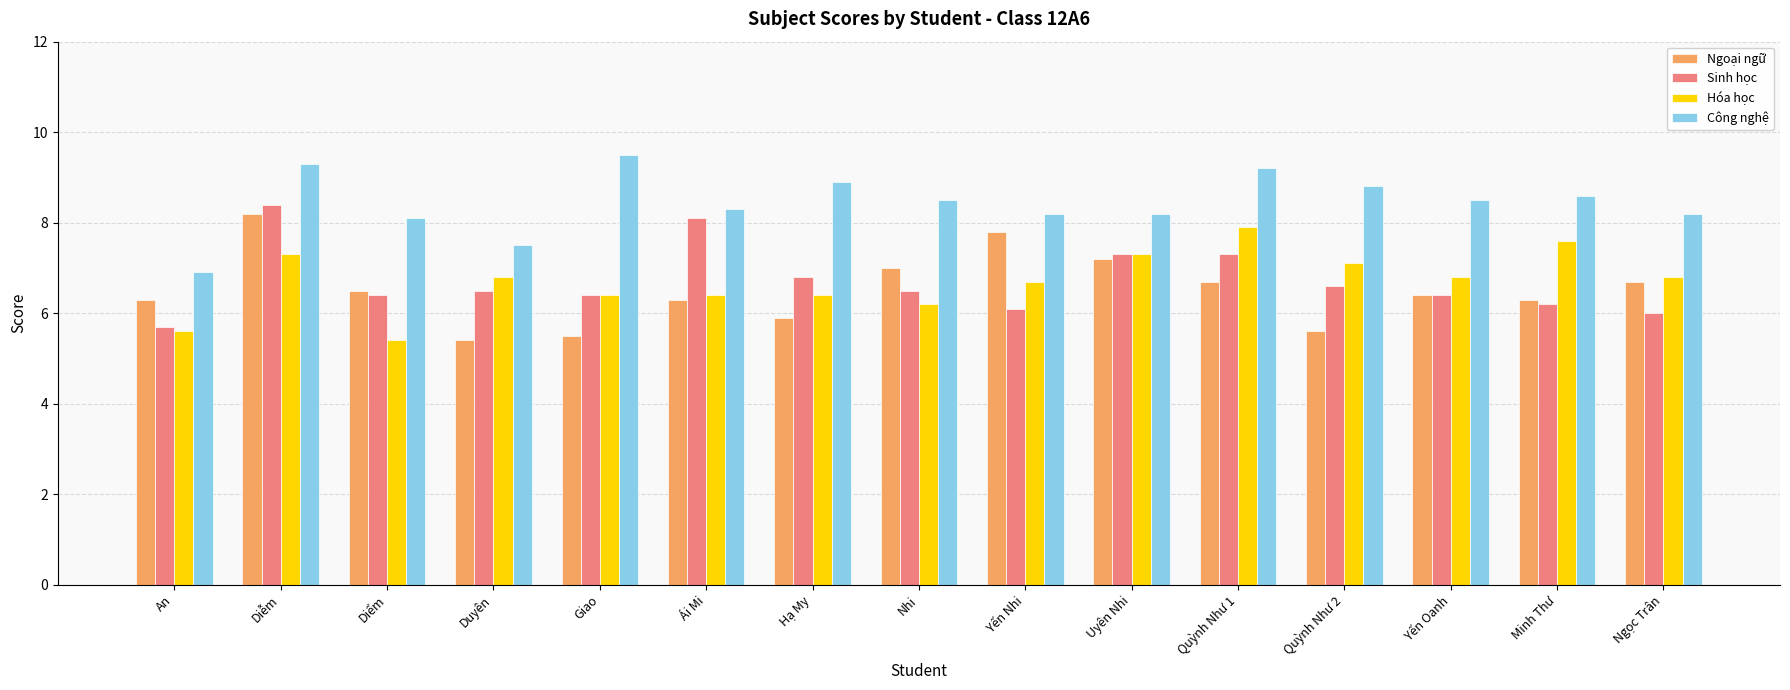

Which series has the largest total across all categories?

Công nghệ